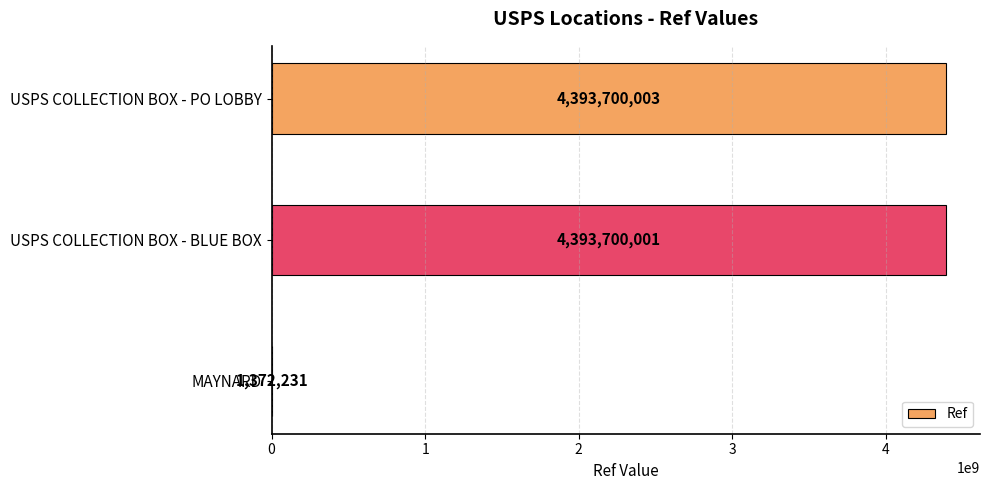

Which has a higher value, USPS COLLECTION BOX - BLUE BOX or USPS COLLECTION BOX - PO LOBBY?

USPS COLLECTION BOX - PO LOBBY